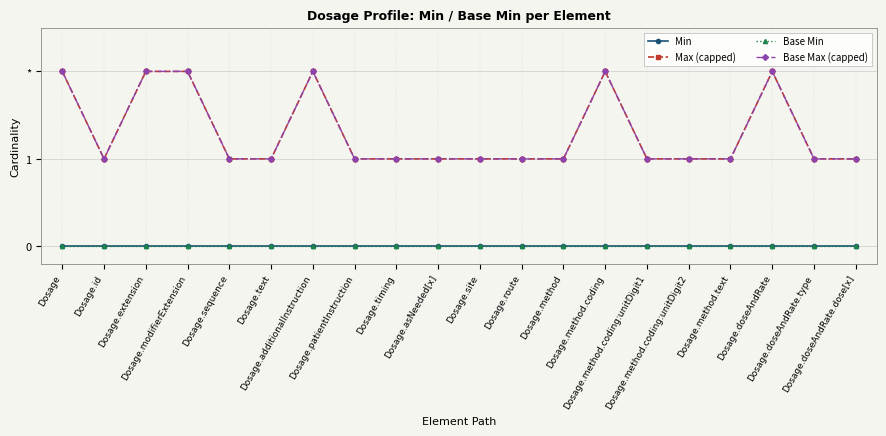

True or false: Min and Max (capped) cross at least once.

False